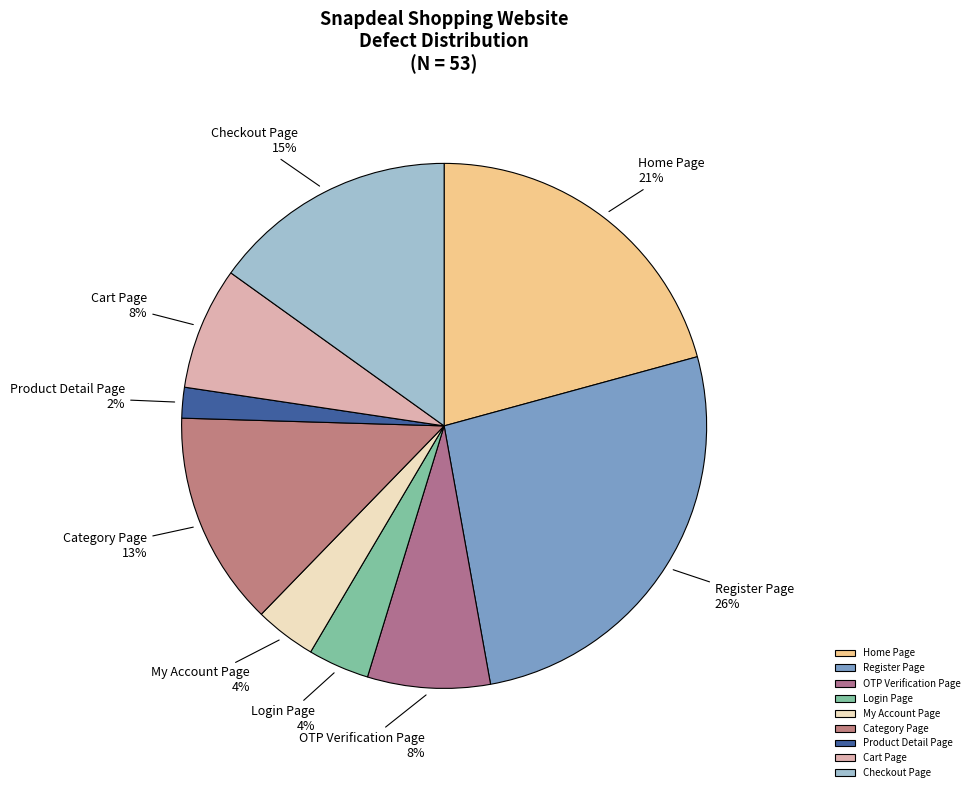

To the nearest percent, what percentage of the pie is Login Page?

4%